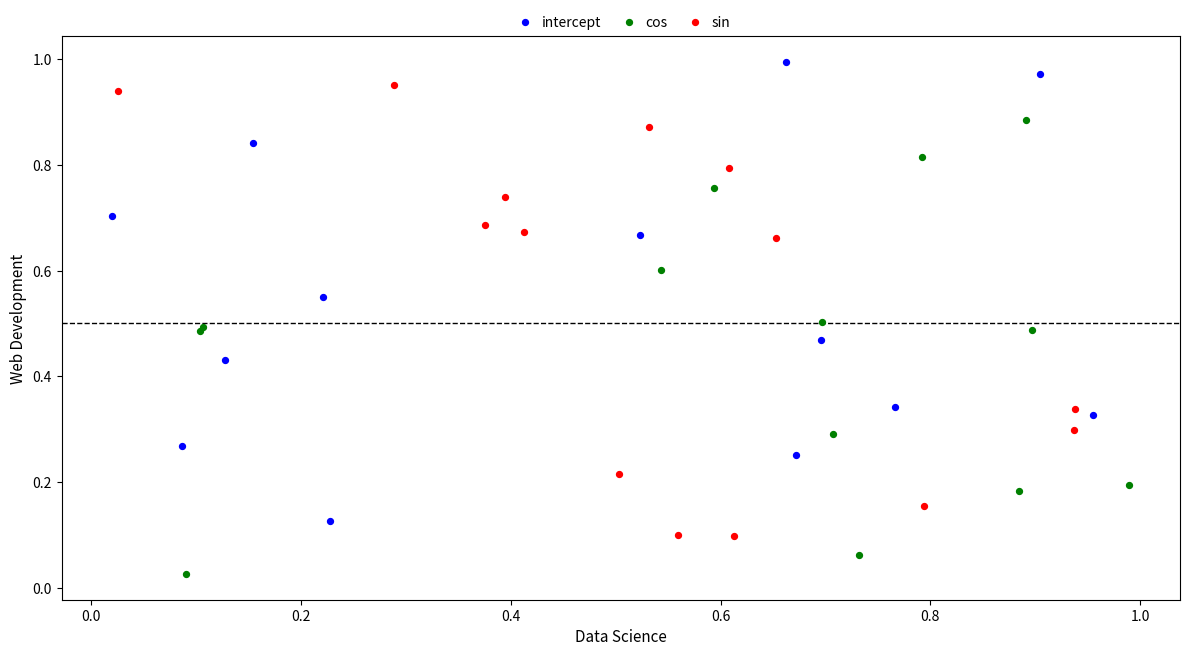

Which series contains the lowest Y value?

cos